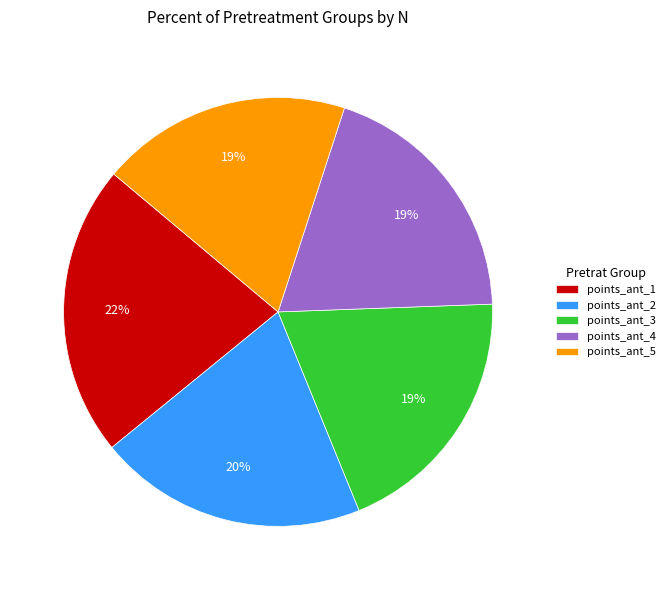

To the nearest percent, what is the average slice percentage?

20%